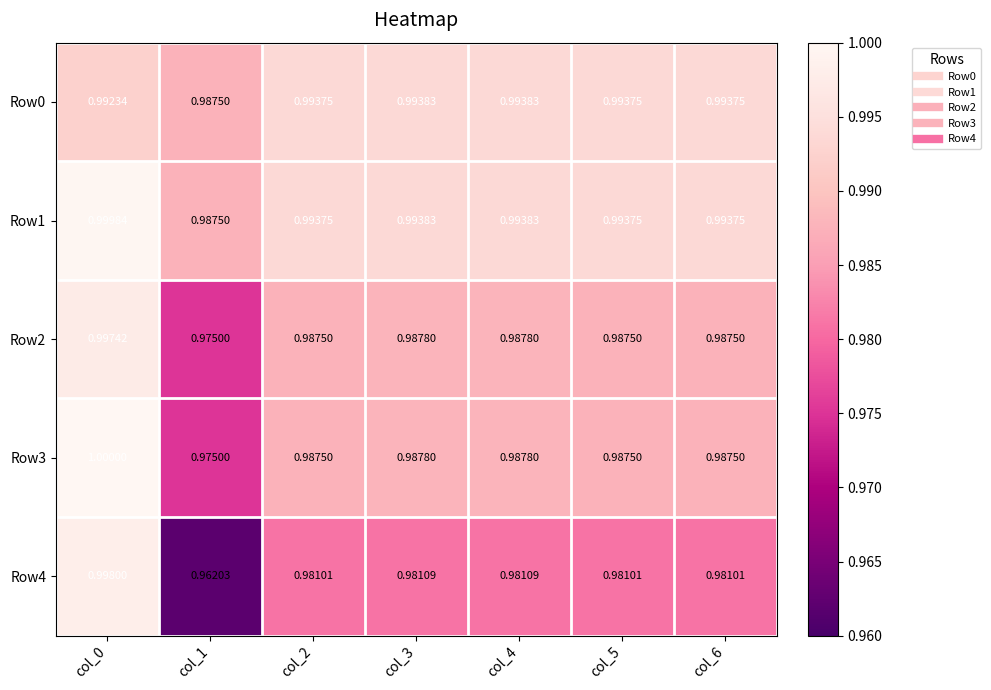

Which series has the largest range (max minus min)?

Row4